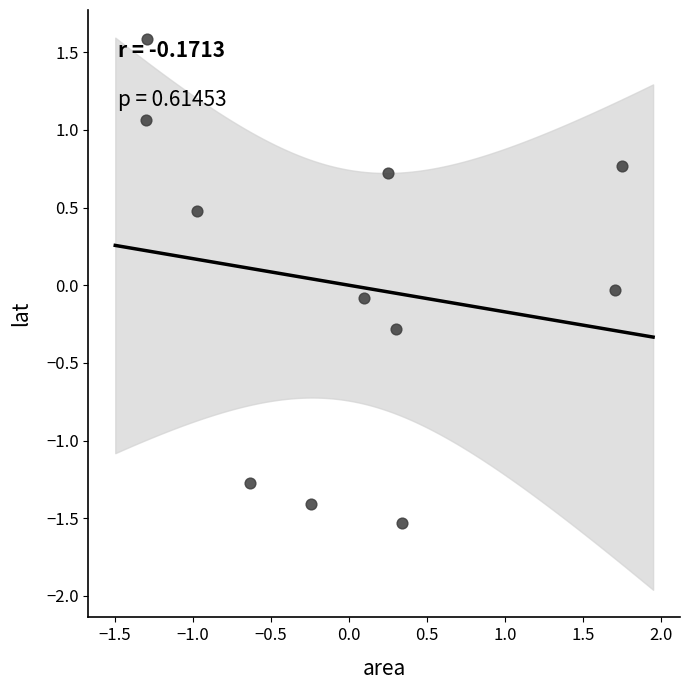

What is the range of Y values (max minus min)?

3.1